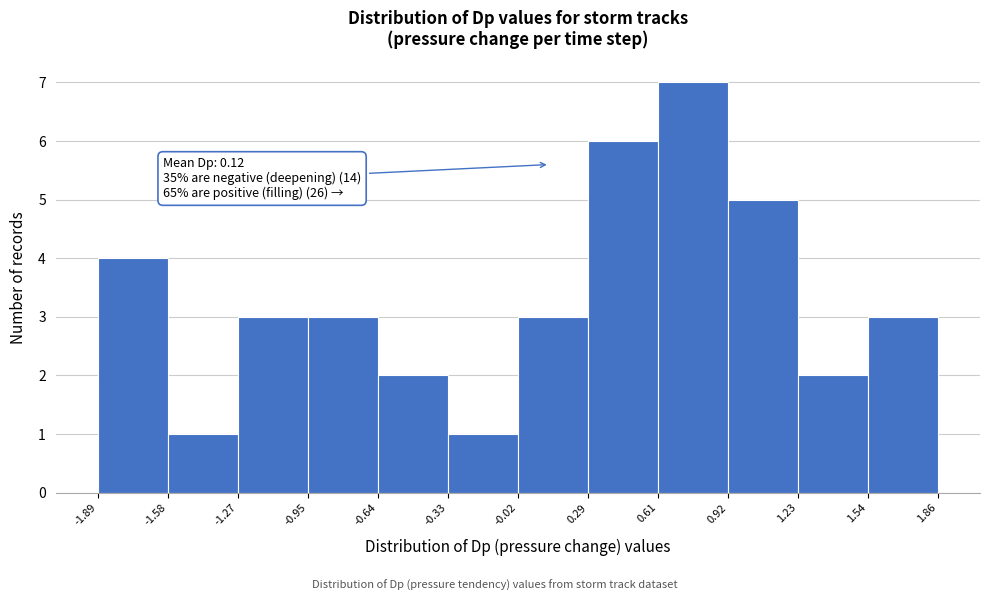

Which range on the x-axis has the tallest bar?

0.61 to 0.92